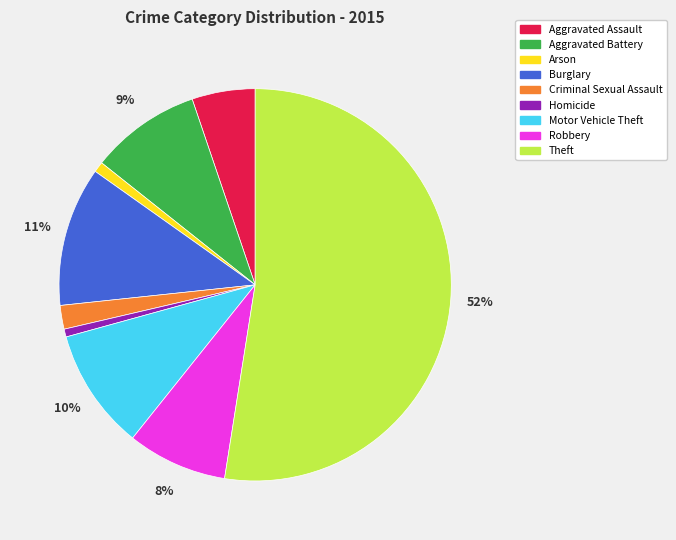

True or false: Burglary accounts for 20% of the total.

False